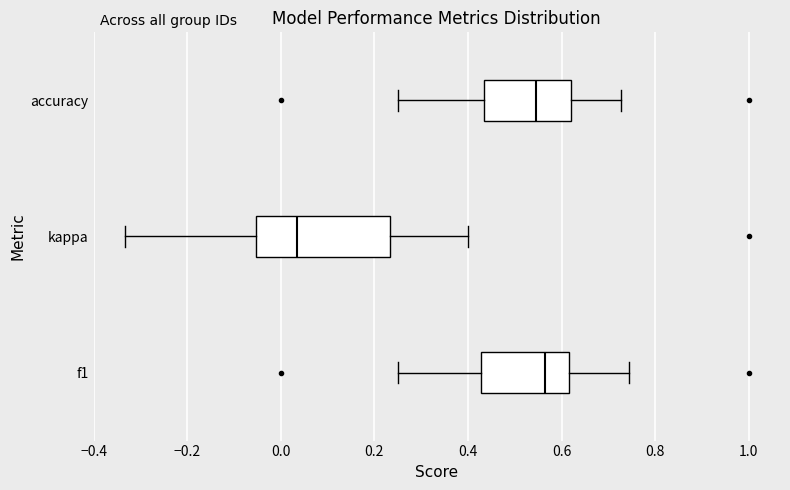

Comparing the boxes themselves (not the whiskers), which one is the widest?

kappa